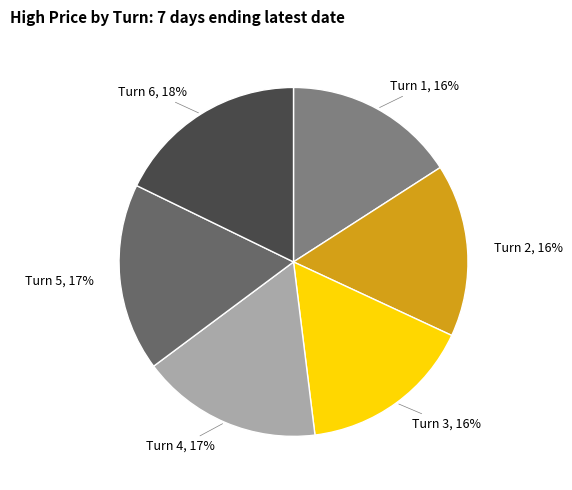

What is the ratio of the value at Turn 4 to the value at Turn 1?

1.1